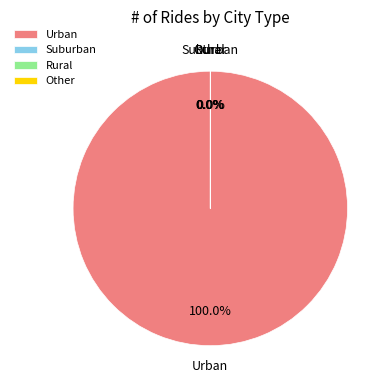

To the nearest percent, what is the difference between the largest and smallest slice percentages?

100%